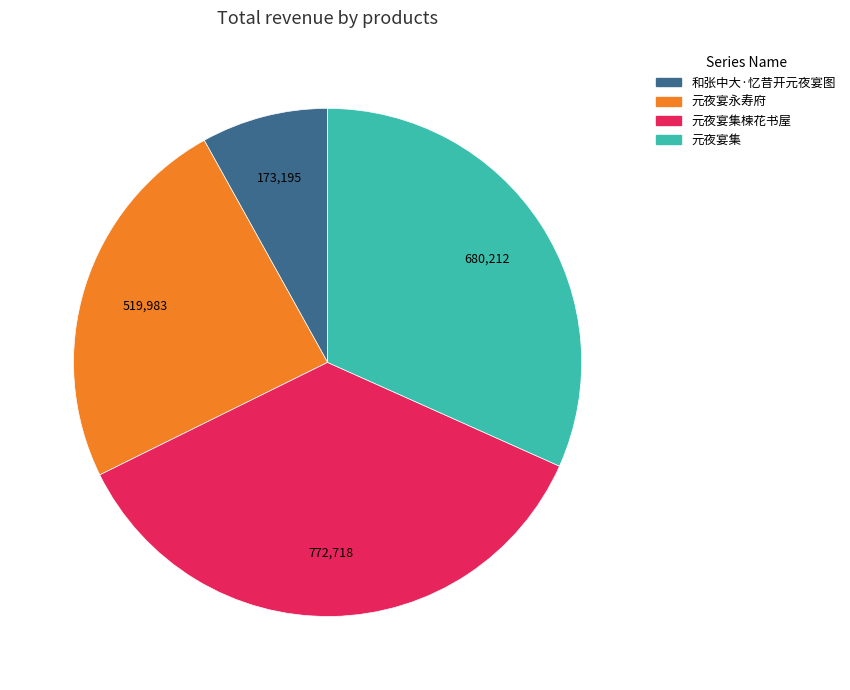

Is the sum of 元夜宴集 and 元夜宴集楝花书屋 greater than half?

Yes